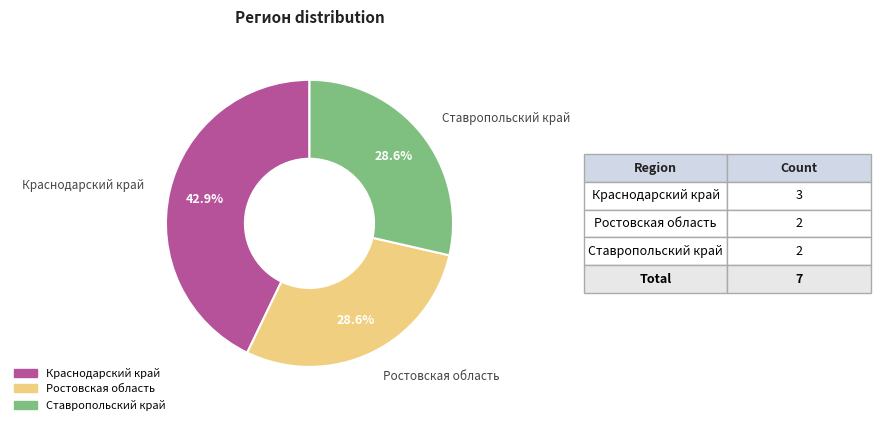

Which category has the biggest portion of the pie?

Краснодарский край